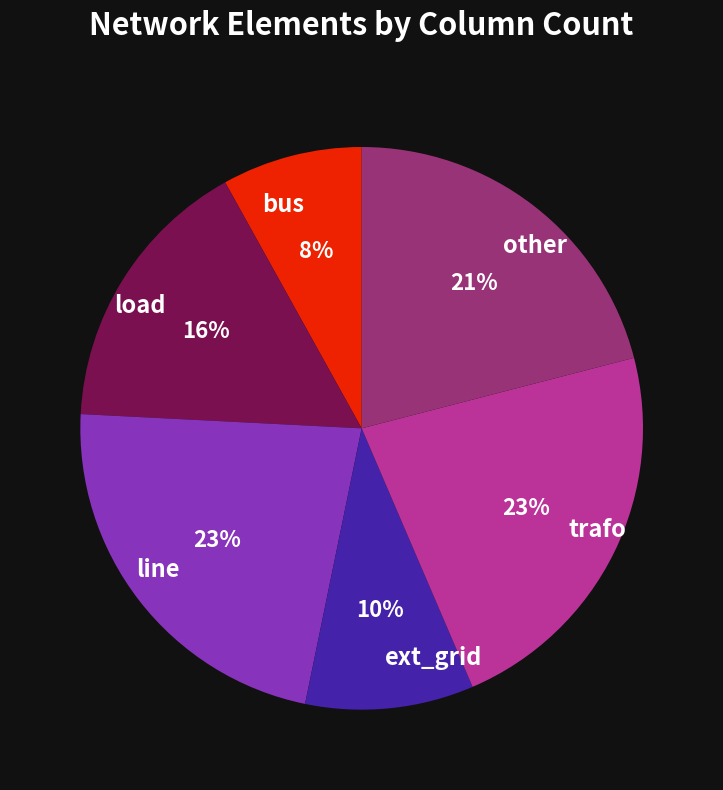

Which category has the smallest portion of the pie?

bus